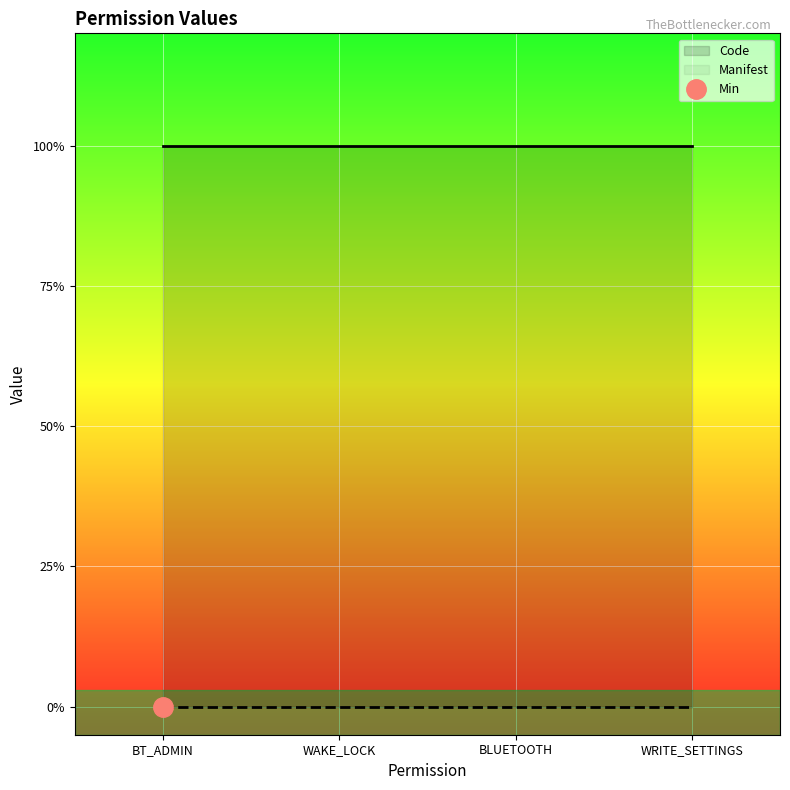

What is the spread (max minus min) of values at android.permission.WRITE_SETTINGS?

1